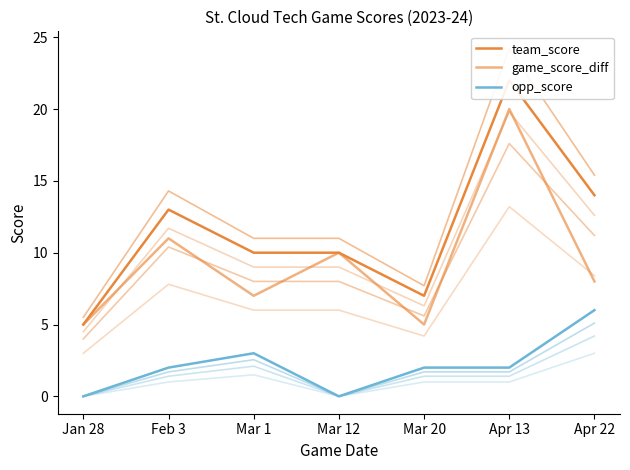

Is it true that opp_score equals -2.8 at Mar 12?

False